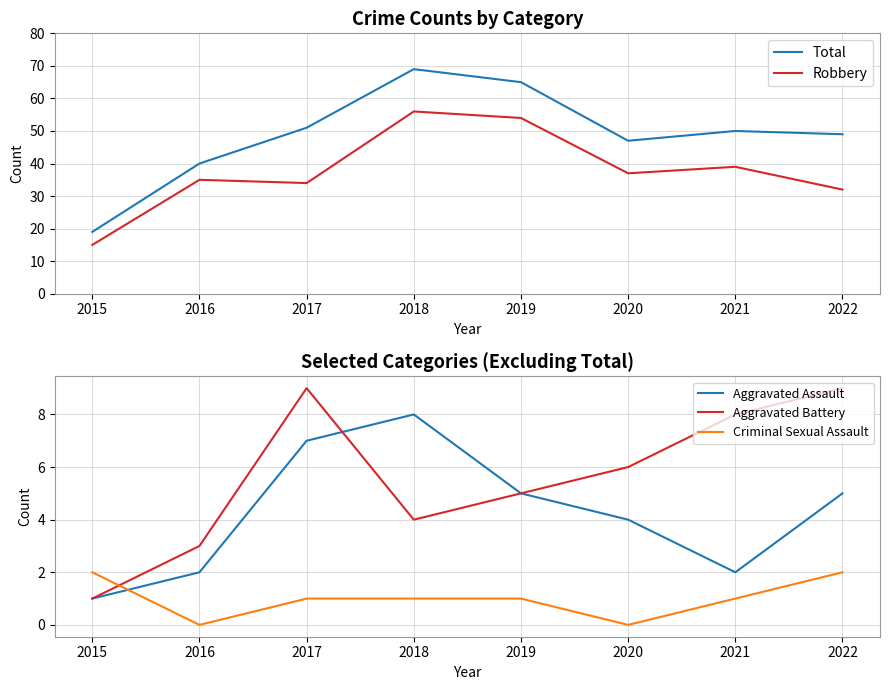

Where does the Robbery series first go above 37?

2018